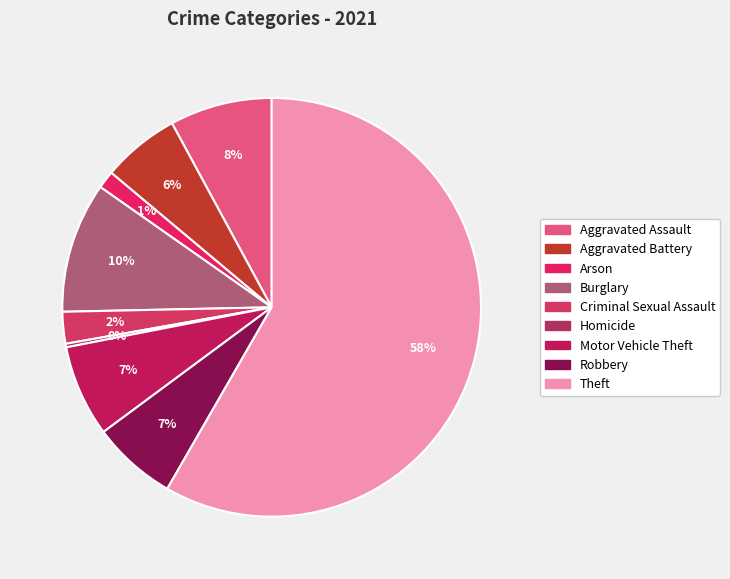

What is the largest slice in the pie chart?

Theft